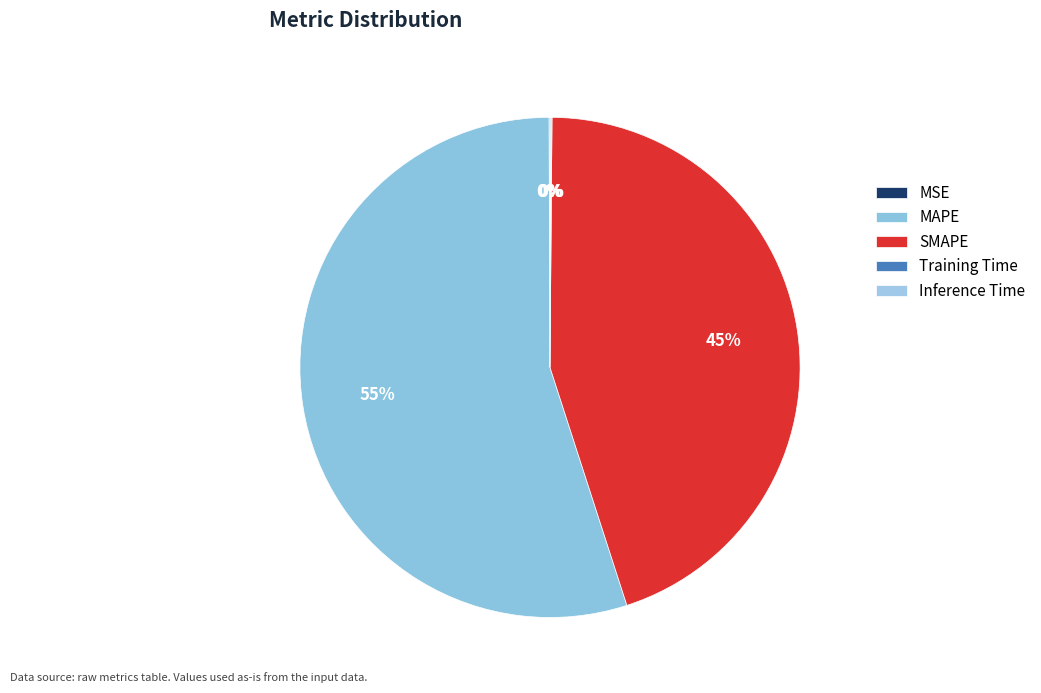

What is the smallest slice in the pie chart?

Training Time